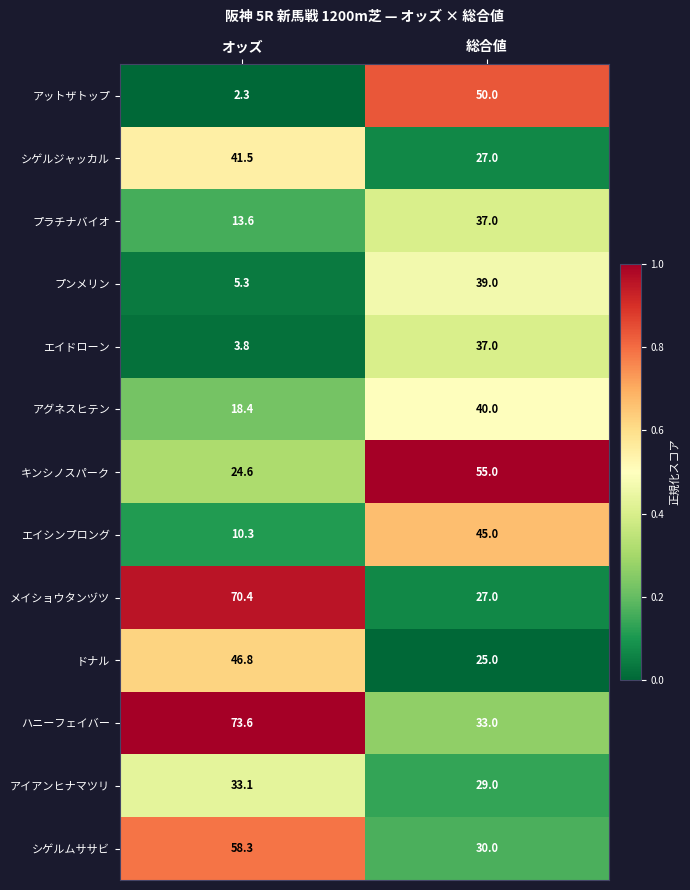

The プラチナバイオ series shows 5.3 at オッズ. True or false?

False